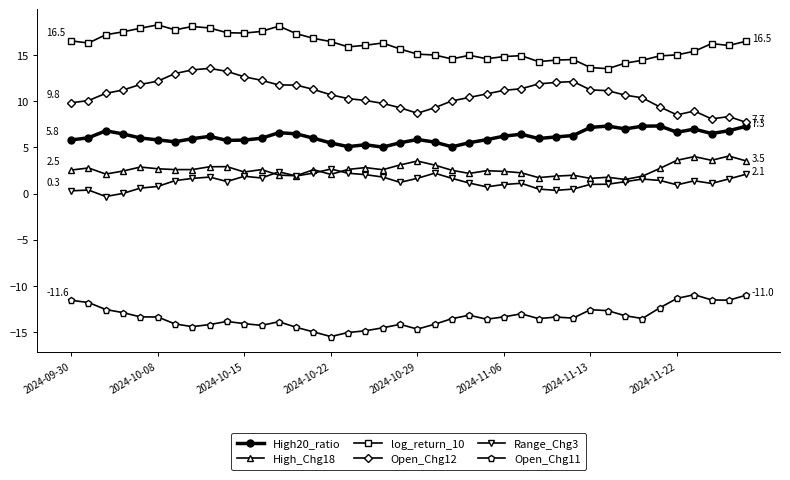

How many distinct data groups are displayed?

6